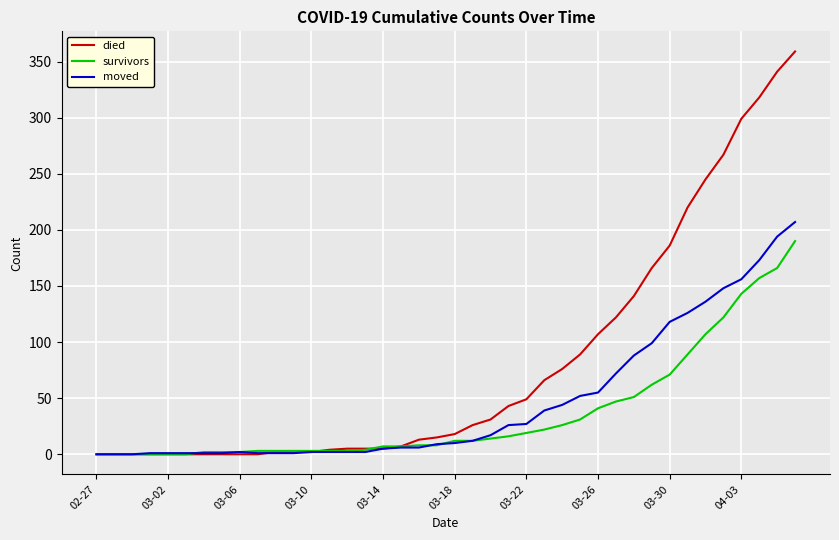

Which series has the largest range (max minus min)?

died